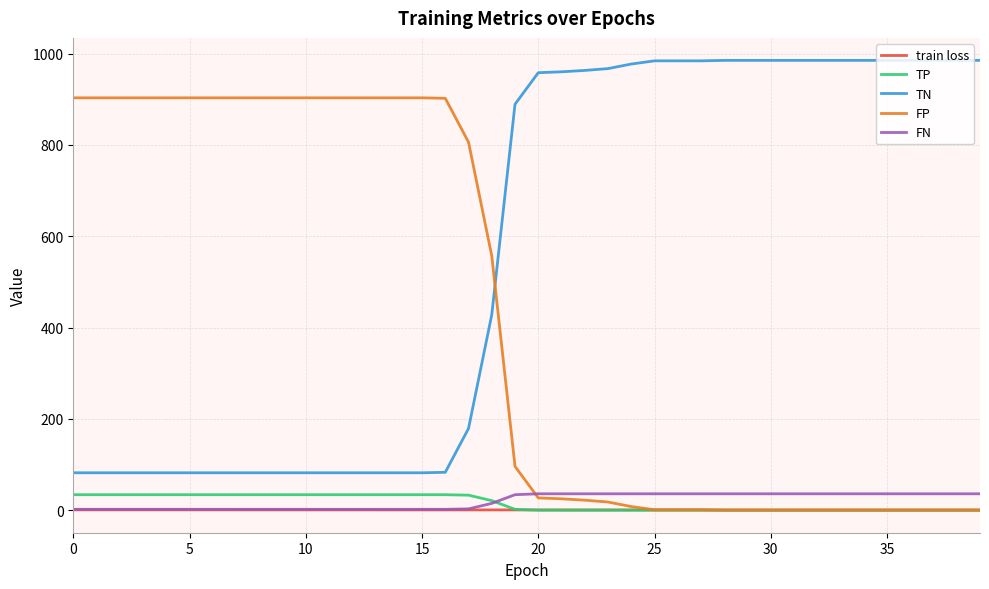

Which series has the largest total across all categories?

TN